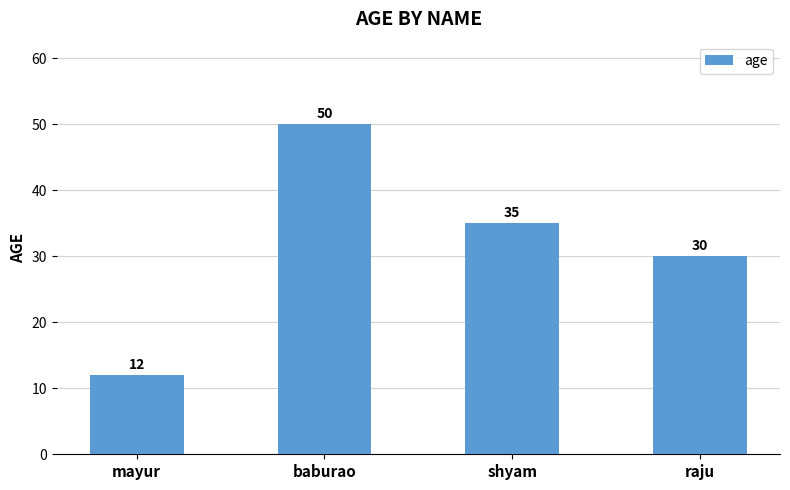

Reading left to right, list all the values displayed in this chart.

12	50	35	30